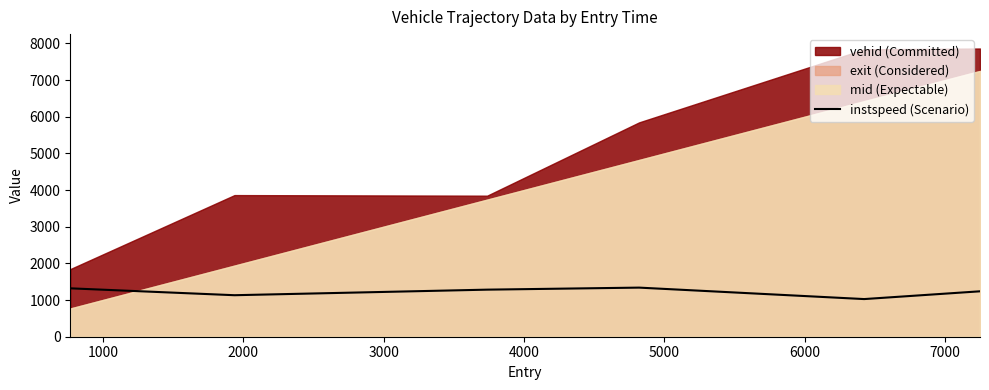

How many values exceed 1284?

3